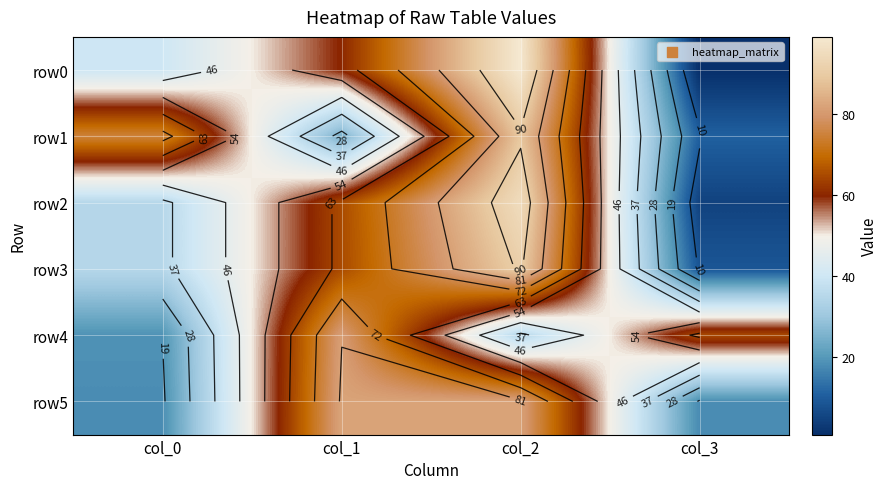

List the labels in order of row4 value, smallest first.

col_0, col_2, col_3, col_1